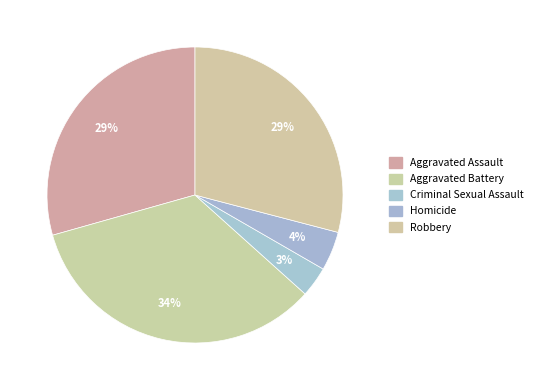

To the nearest percent, what percentage of the pie is Homicide?

4%